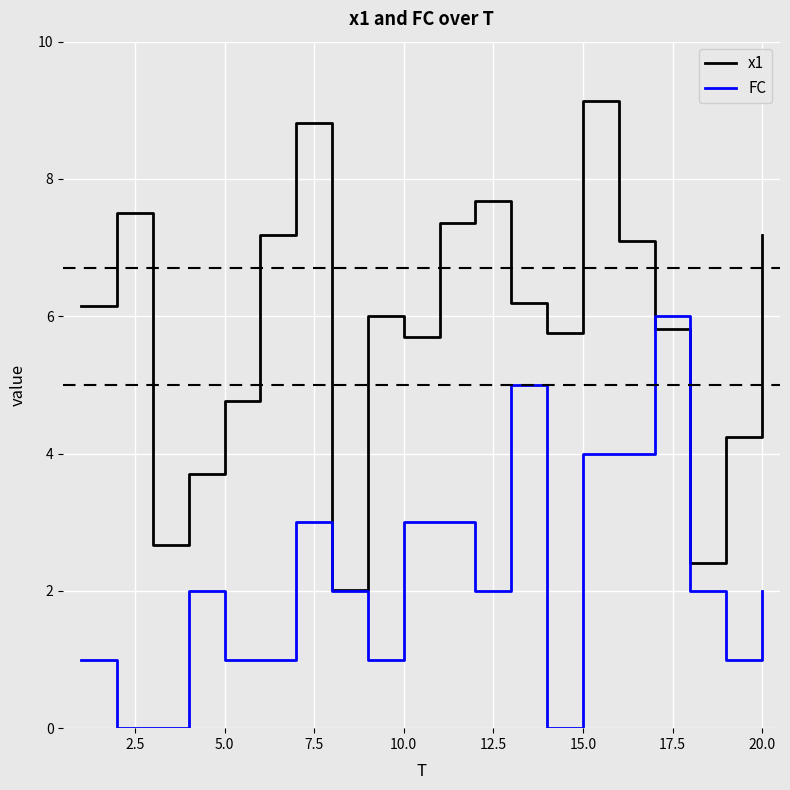

Which series has the largest total across all categories?

x1